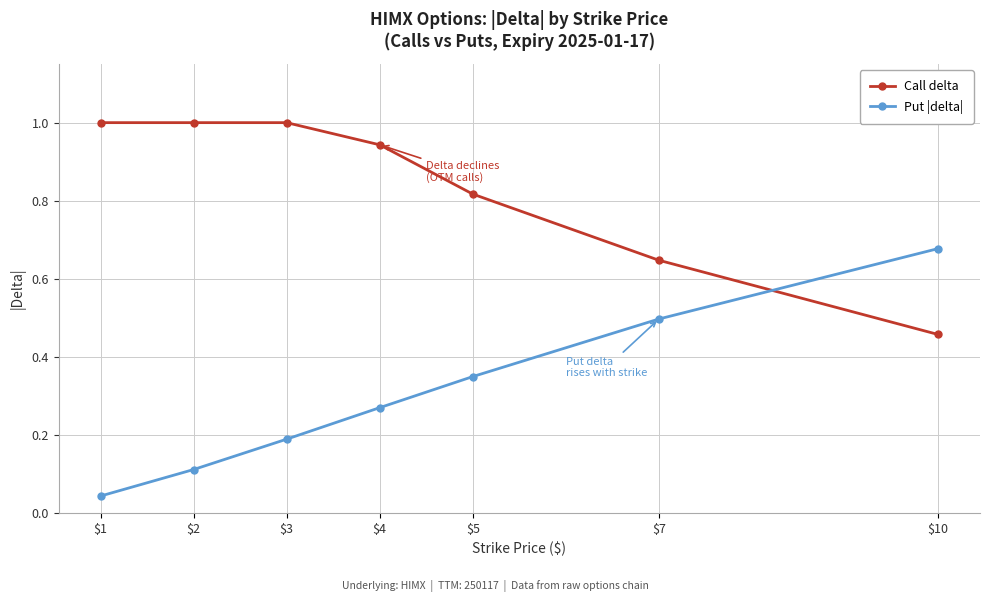

Between $4 and $7, which series saw the biggest shift?

Call delta